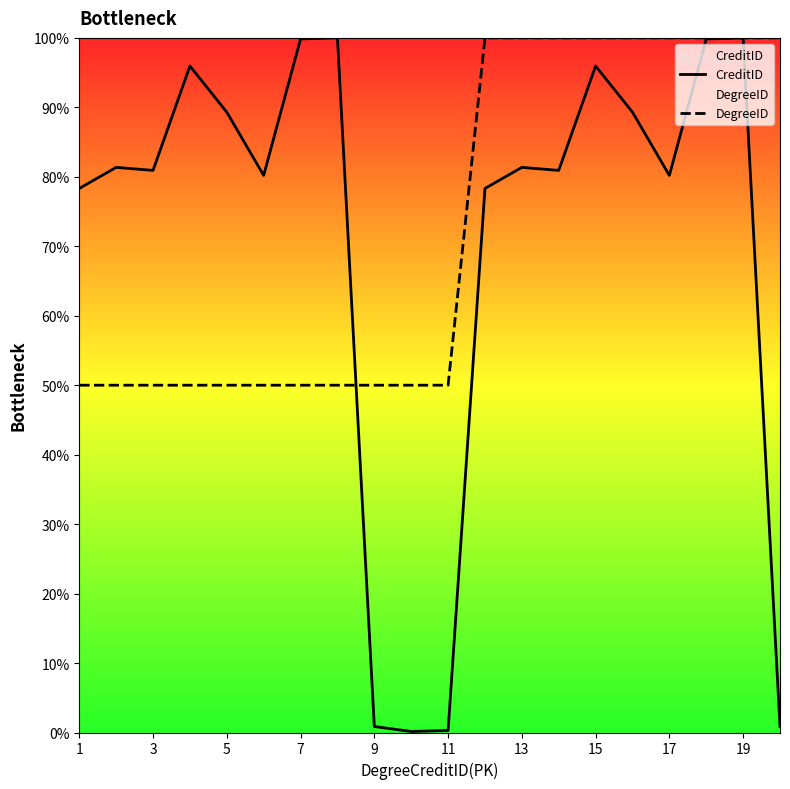

What are all the series names shown in the legend?

CreditID, DegreeID